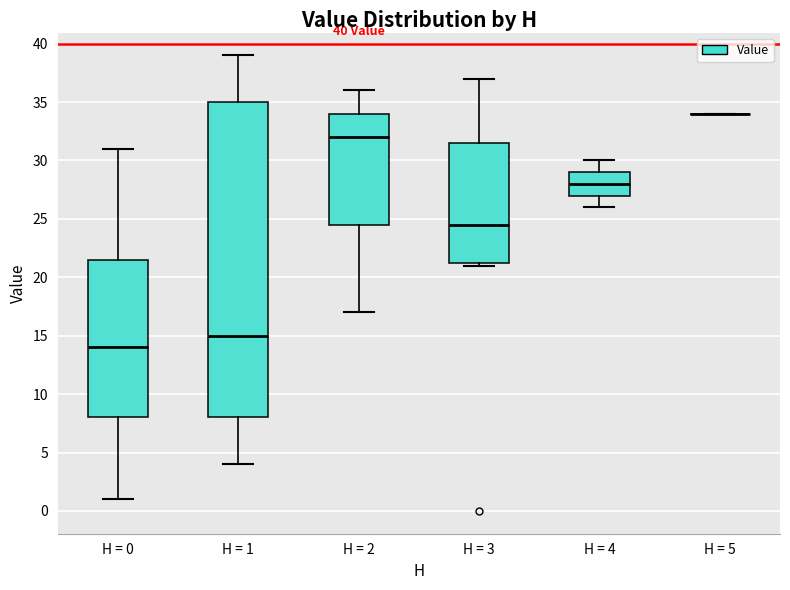

Comparing the boxes themselves (not the whiskers), which one is the tallest?

H = 1